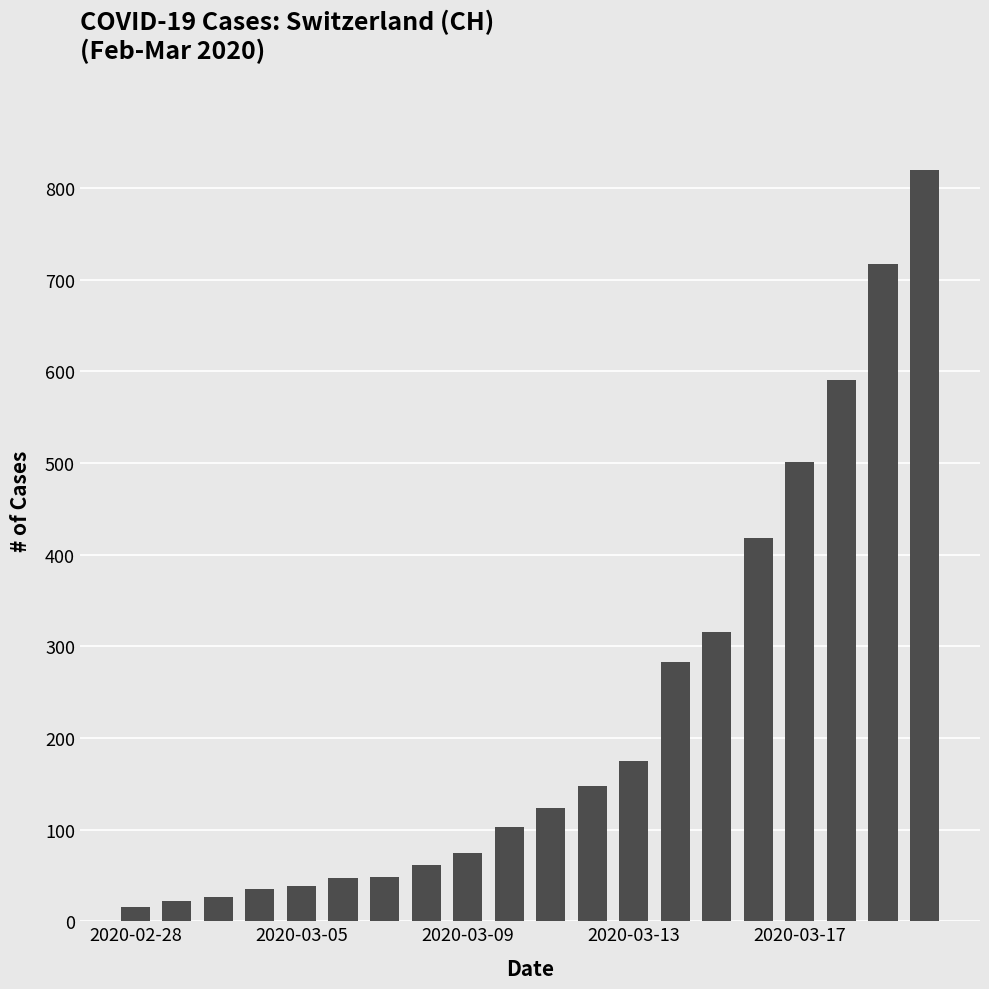

What is the value of the 5th bar from the left?

39